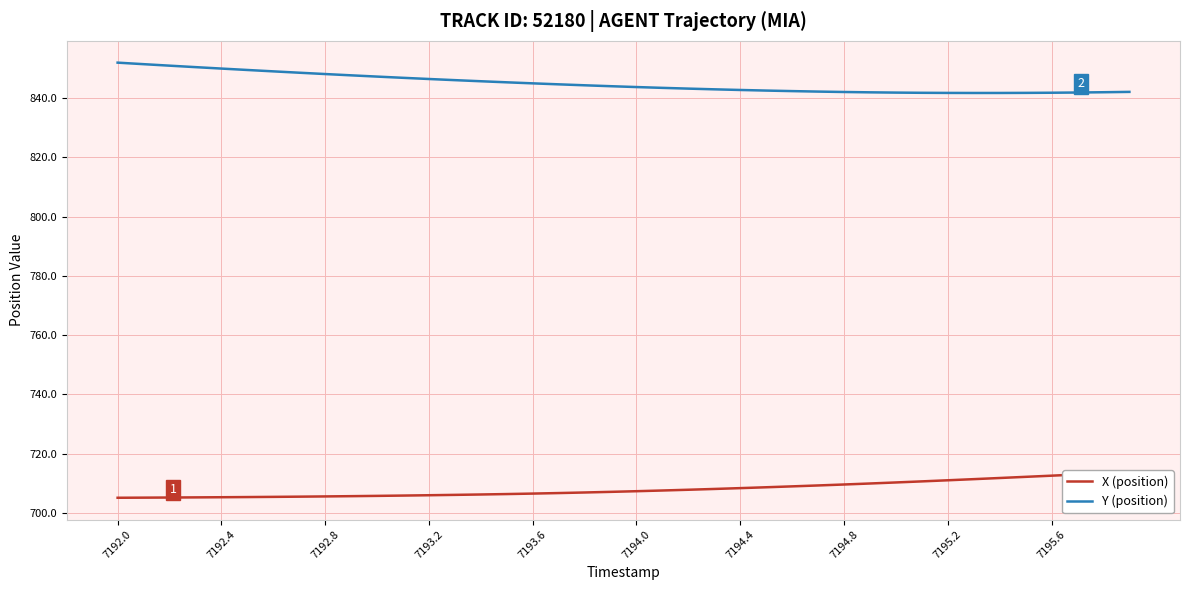

The Y (position) series shows 1196.4 at 7193.6. True or false?

False